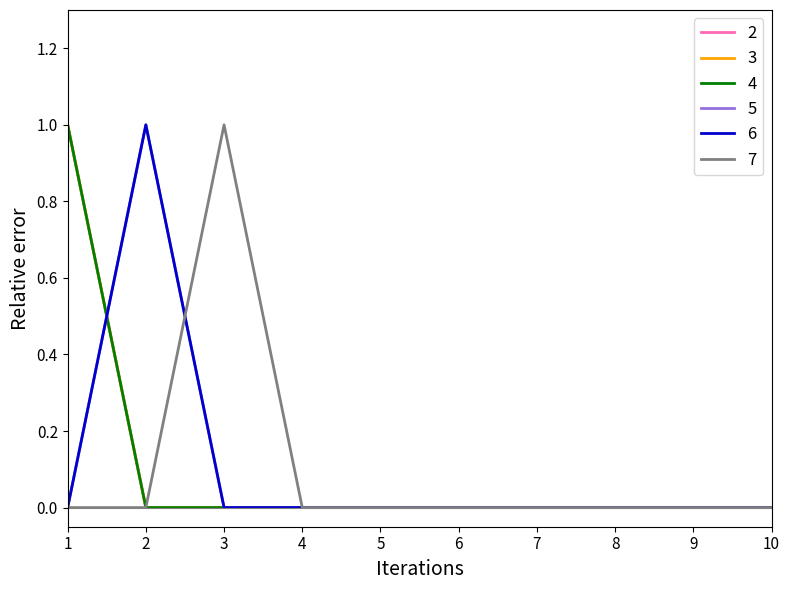

Does the chart display data point markers on the line(s)?

No